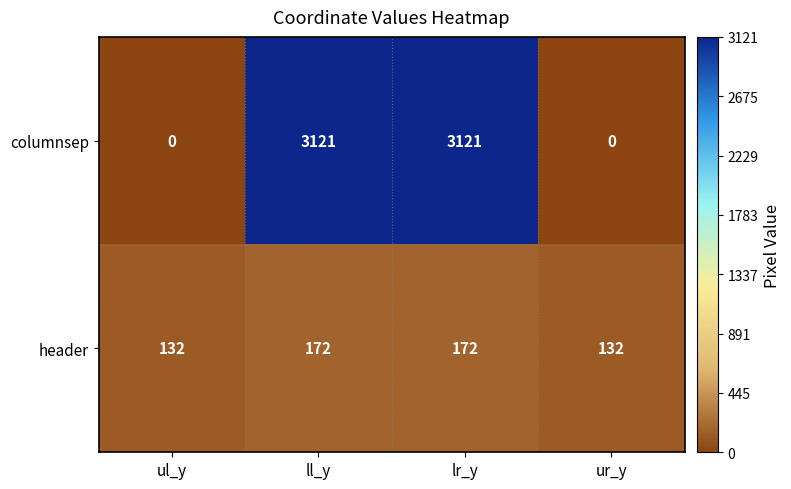

What is the total value across all series at ll_y?

3293